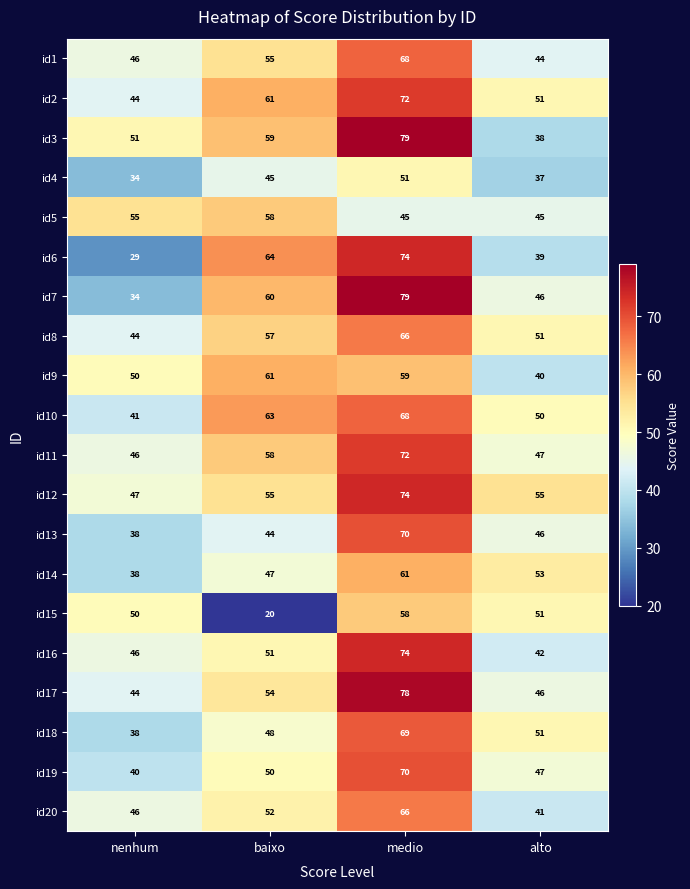

List the labels in order of id15 value, smallest first.

baixo, nenhum, alto, medio